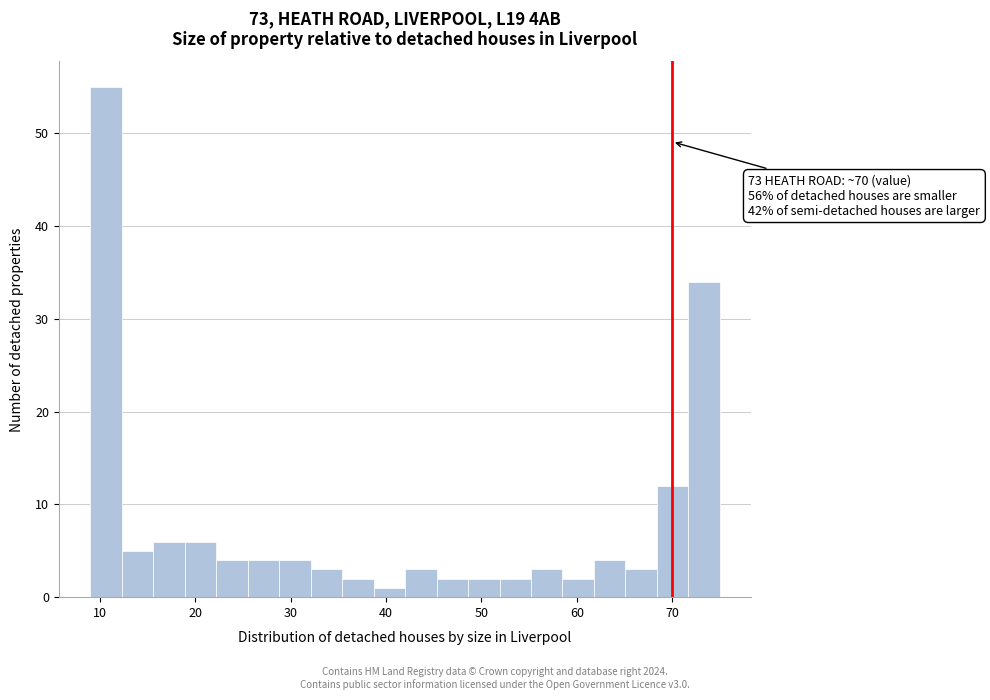

Read against the x-axis, roughly where is the centre of the tallest bar?

11